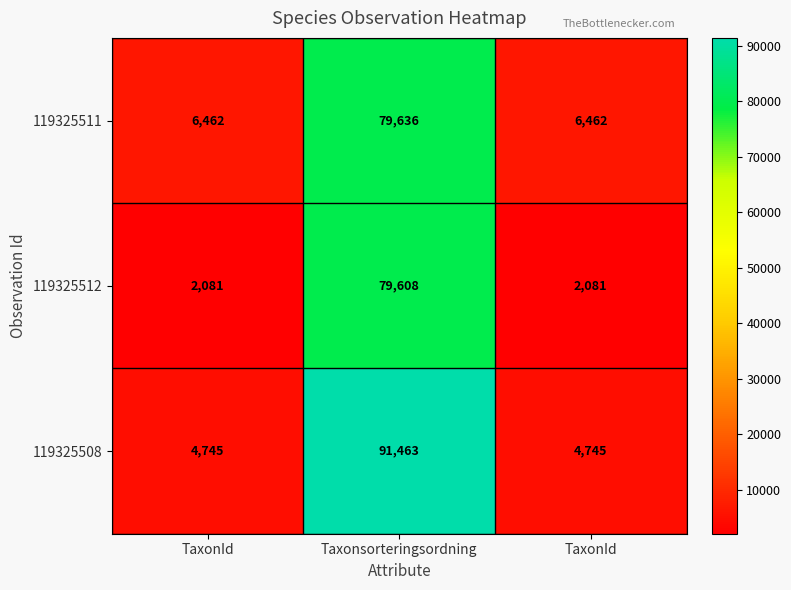

How many data points does each series have?

3